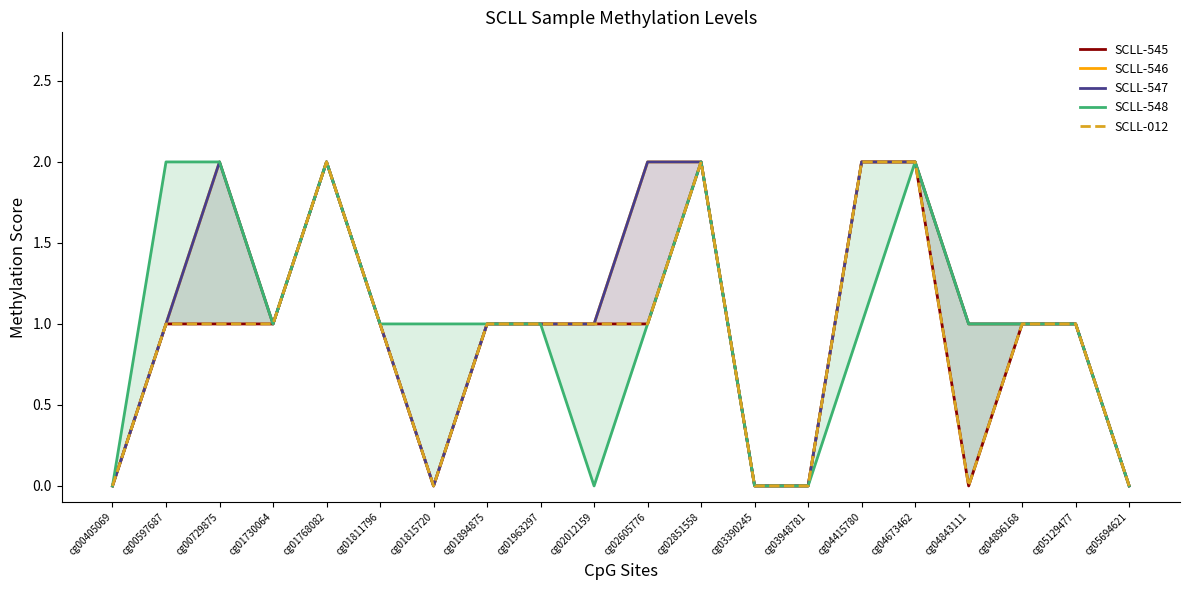

True or false: SCLL-548 and SCLL-546 cross at least once.

False